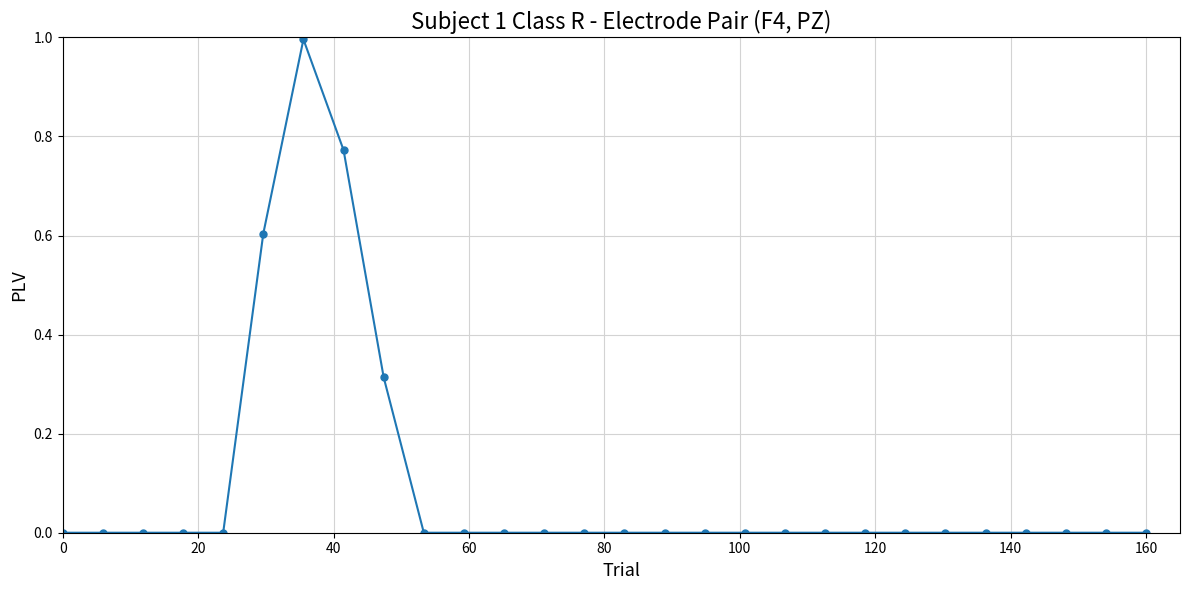

What is the maximum value shown in the chart?

1.0